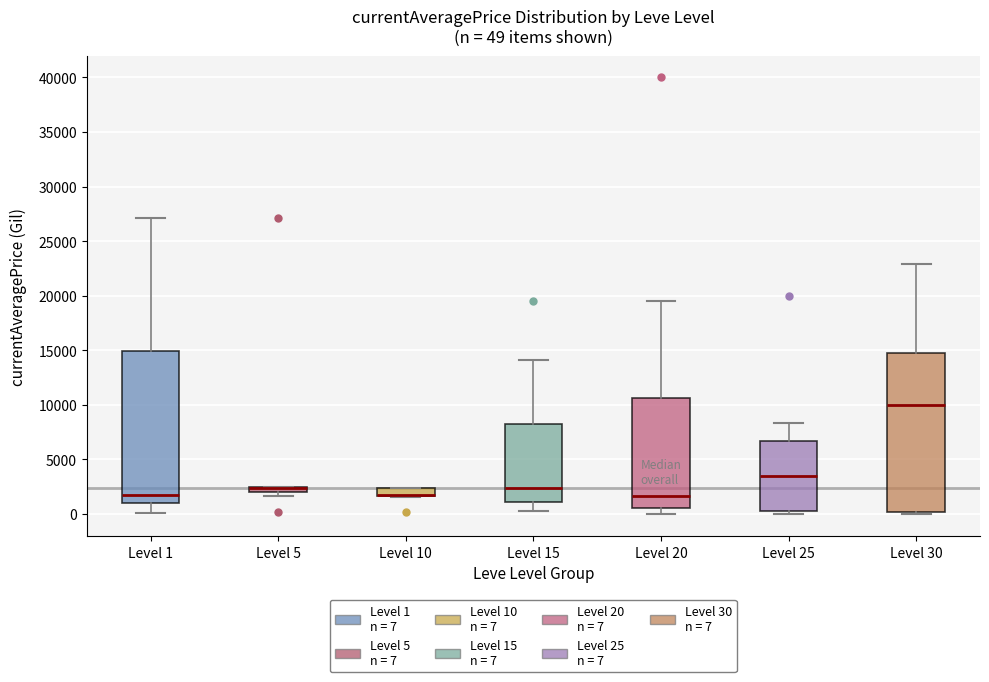

Which box is the tallest, from its lower edge to its upper edge?

Level 30